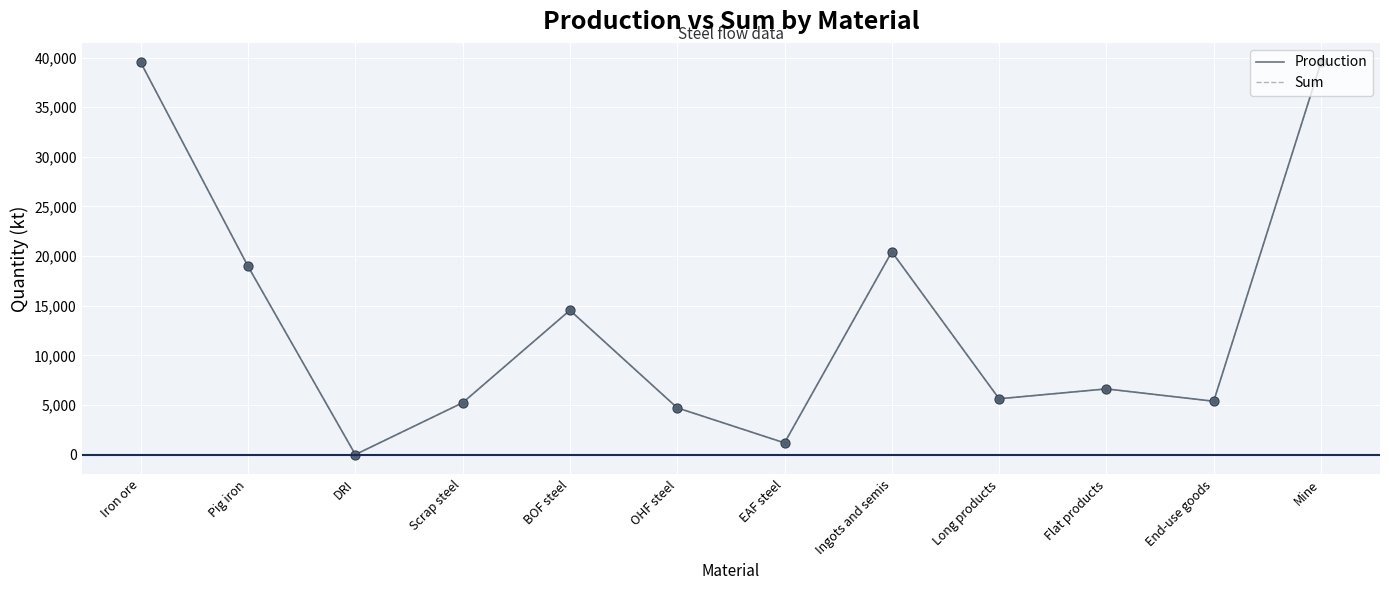

Is this an area chart (filled region under the line)?

No